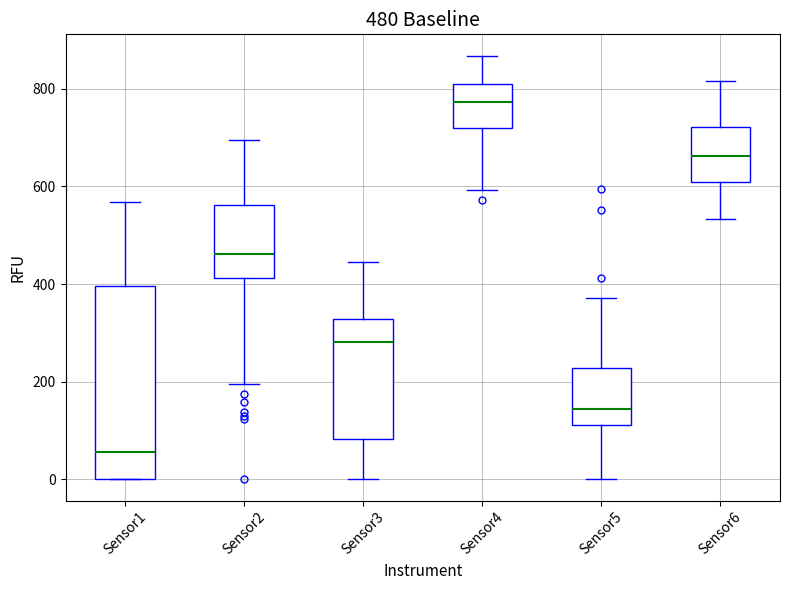

Which box's median line is the lowest?

Sensor1